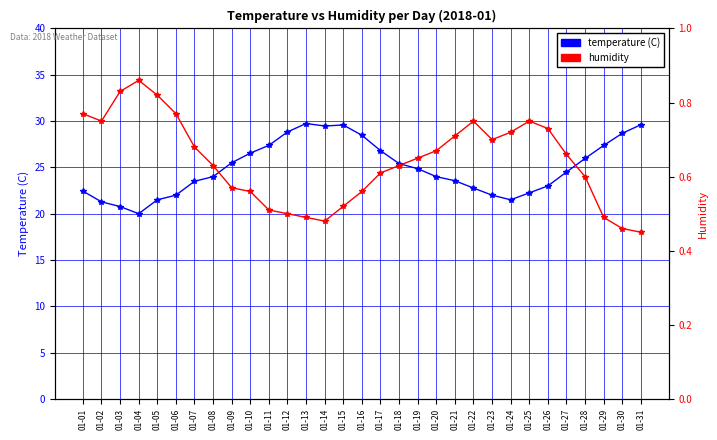

How many values in the temperature (C) series are below 24?

13